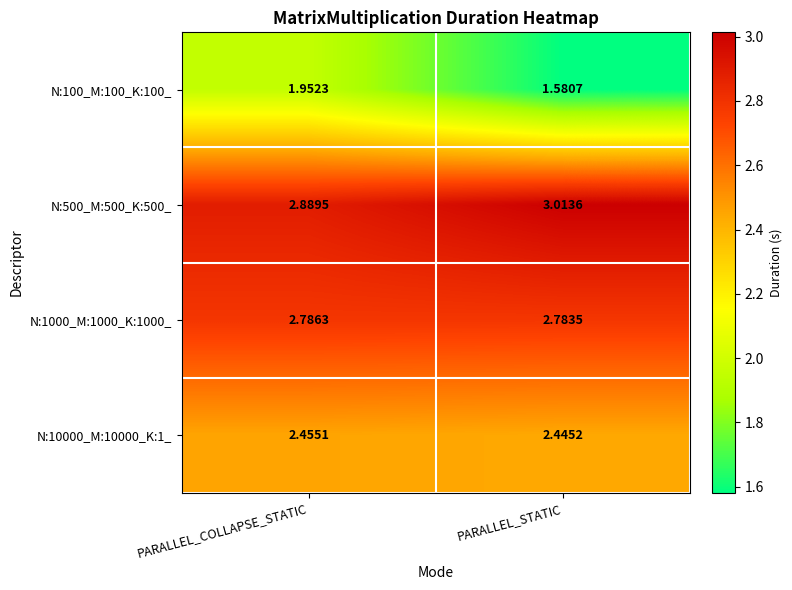

At which label is N:1000_M:1000_K:1000_ closest to 2?

PARALLEL_STATIC